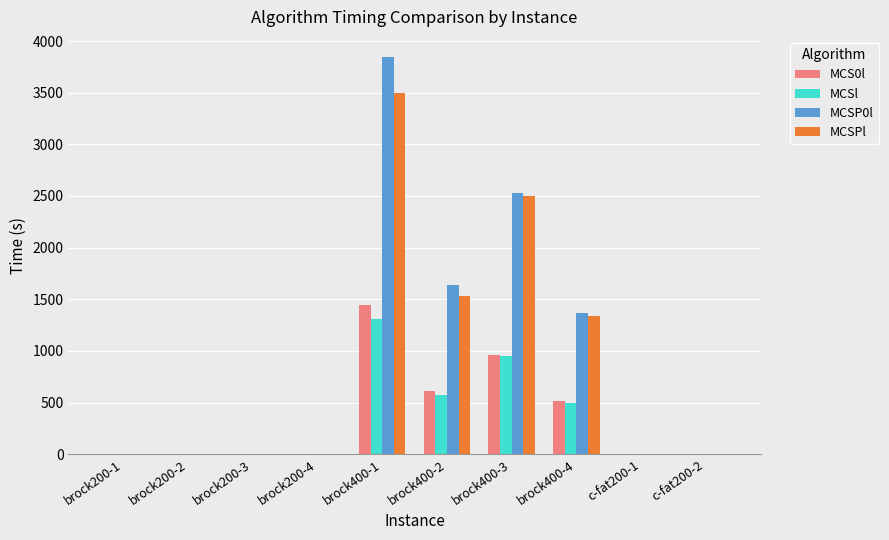

The MCSl series shows 0.1 at brock200-3. True or false?

True